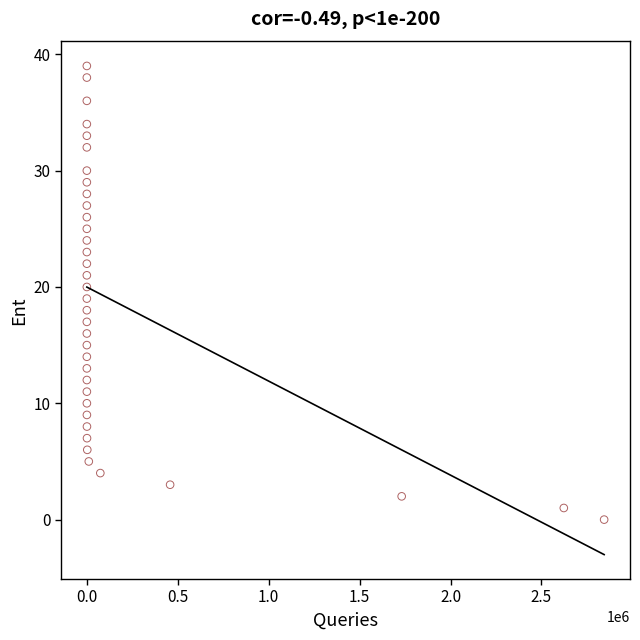

What is the range of Y values (max minus min)?

39